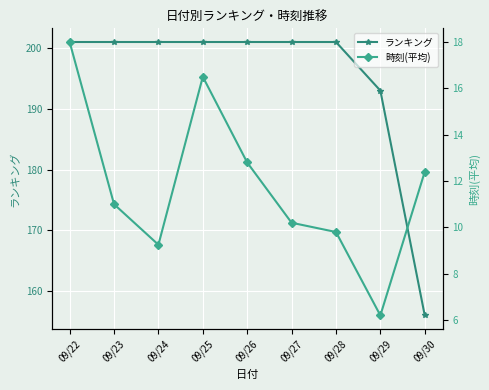

What is the total value across all series at 09/25?

217.5